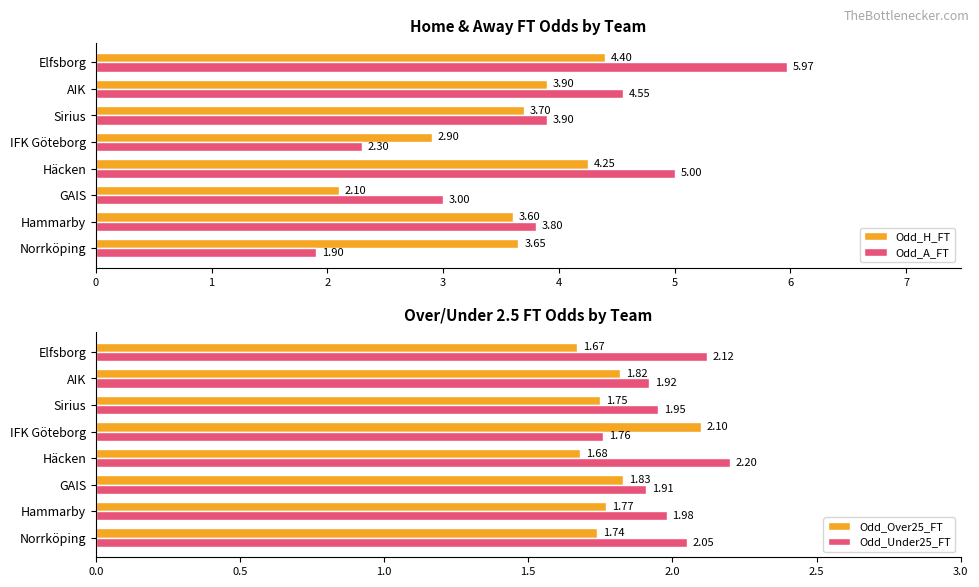

How many Odd_A_FT values are between 3 and 5?

5